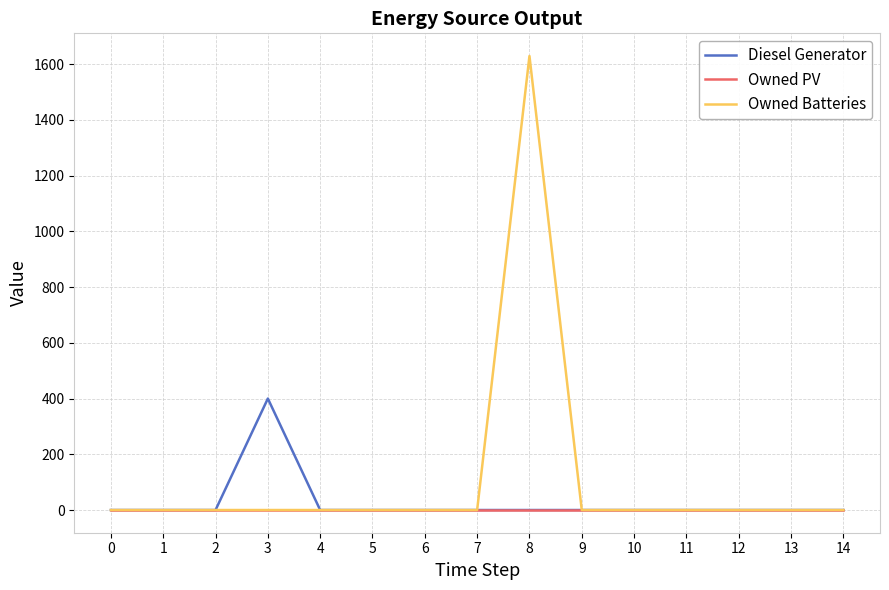

Which series has the largest range (max minus min)?

Owned Batteries